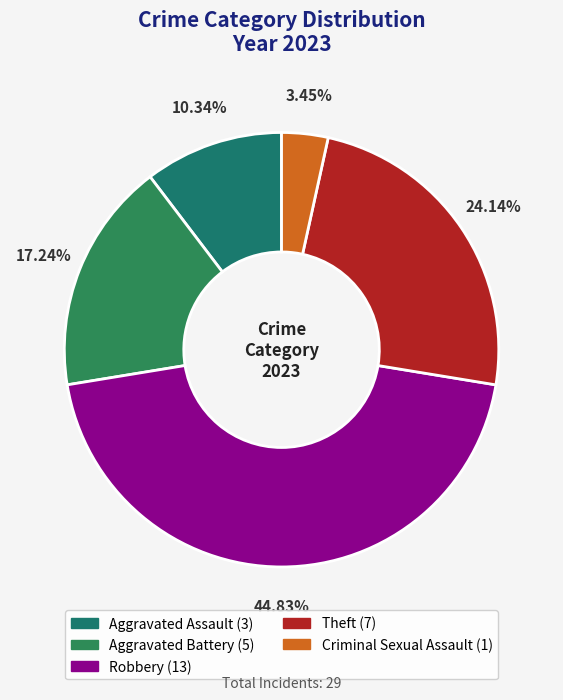

How many segments does this pie chart have?

5